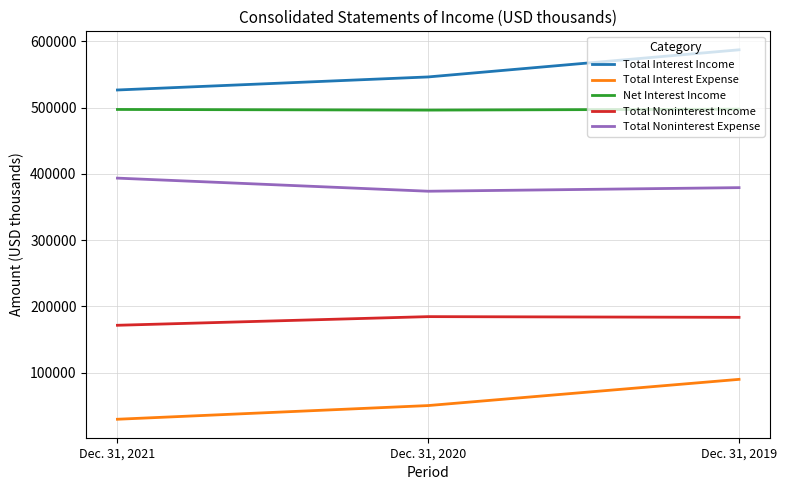

Which series has the widest spread of values?

Total Interest Income